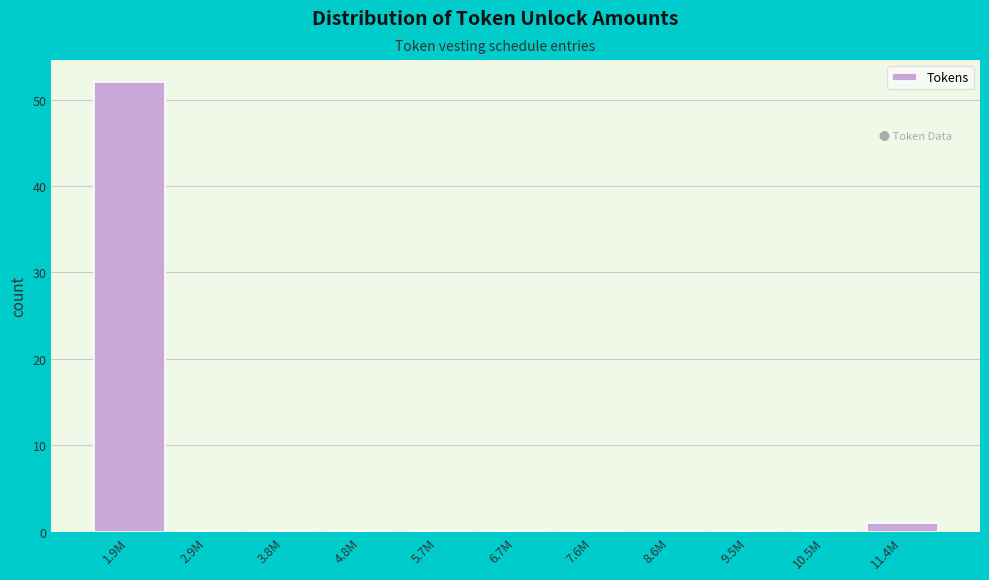

Reading left to right, list all the values displayed in this chart.

1.9M=52	2.9M=0	3.8M=0	4.8M=0	5.7M=0	6.7M=0	7.6M=0	8.6M=0	9.5M=0	10.5M=0	11.4M=1